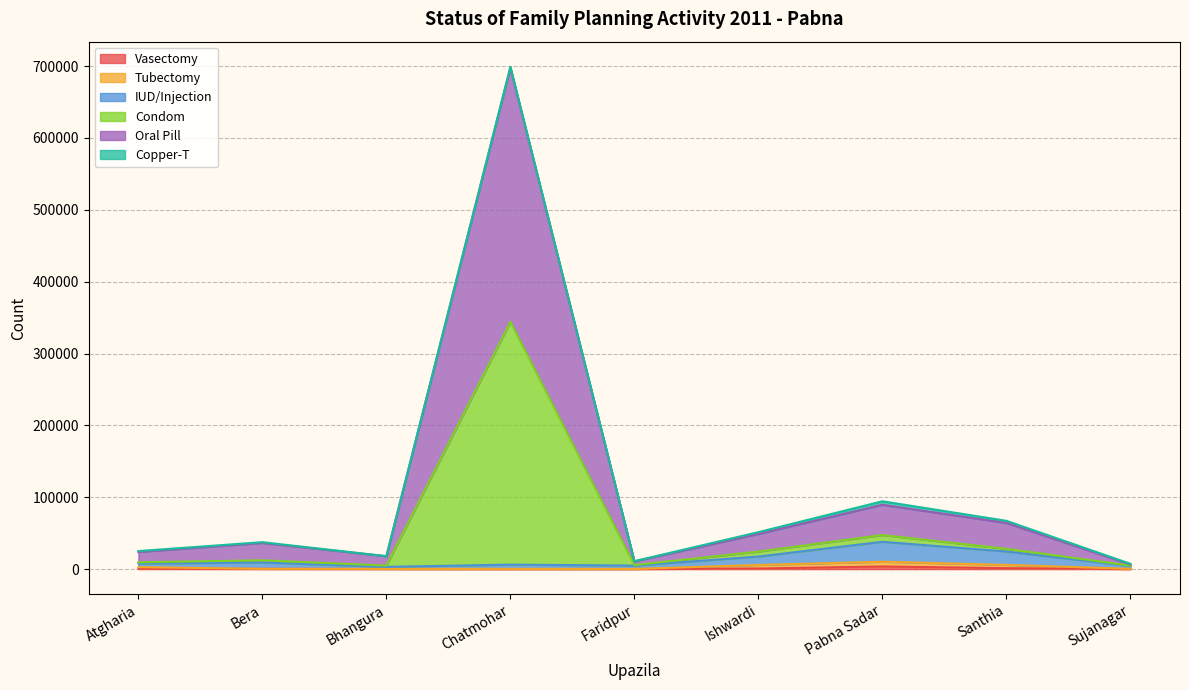

True or false: Vasectomy and Condom cross at least once.

False